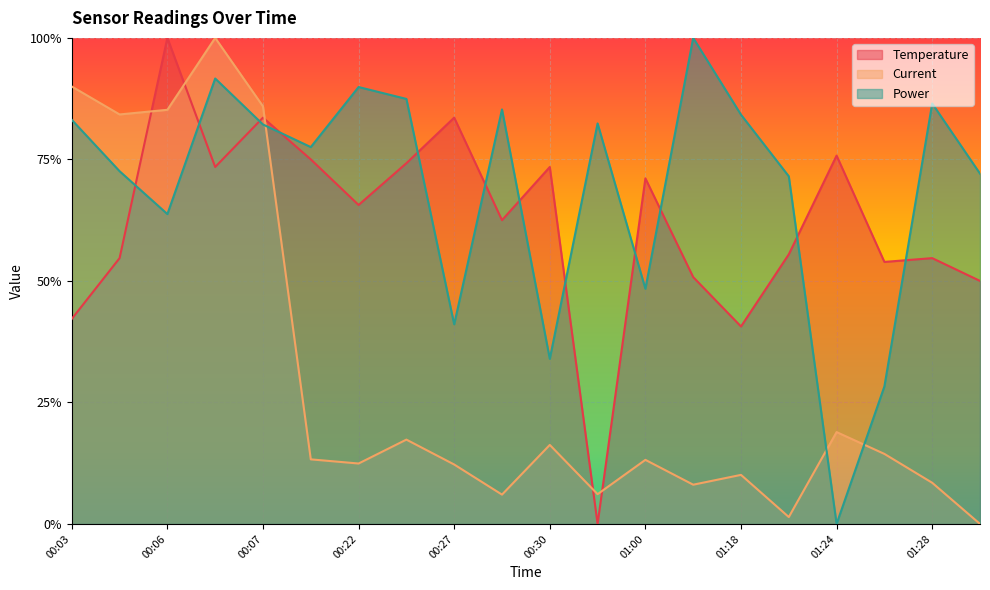

What is the difference between the maximum and second lowest values in the Power series?

0.7